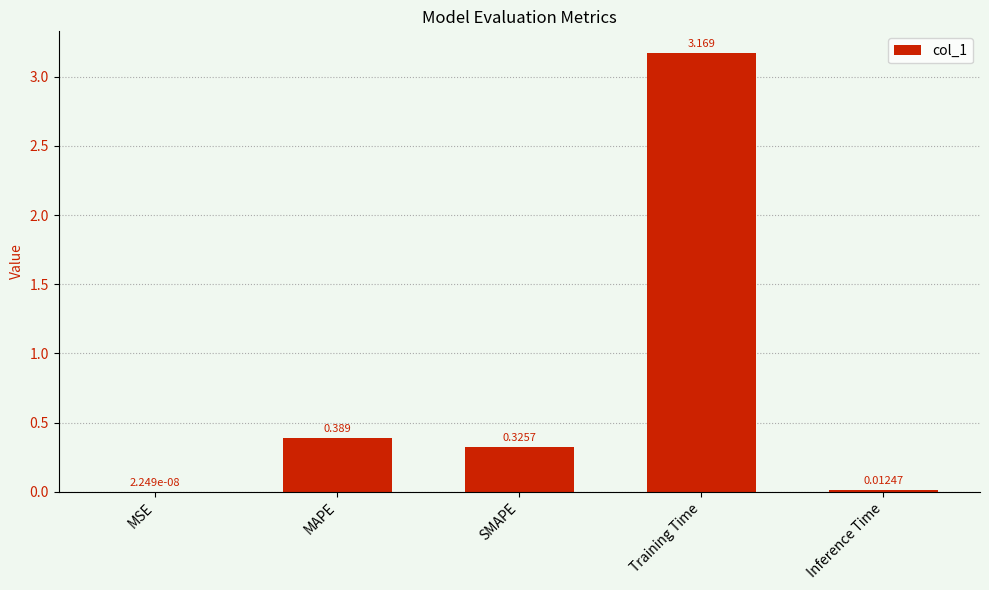

Which has a higher value, SMAPE or MAPE?

MAPE